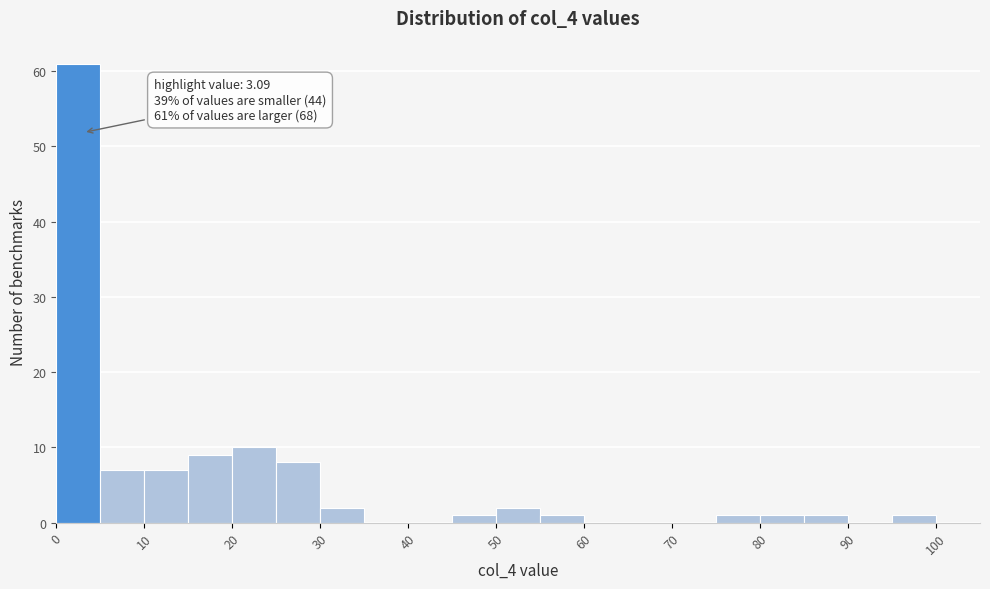

Over which range of the x-axis is the bar tallest?

0 to 5